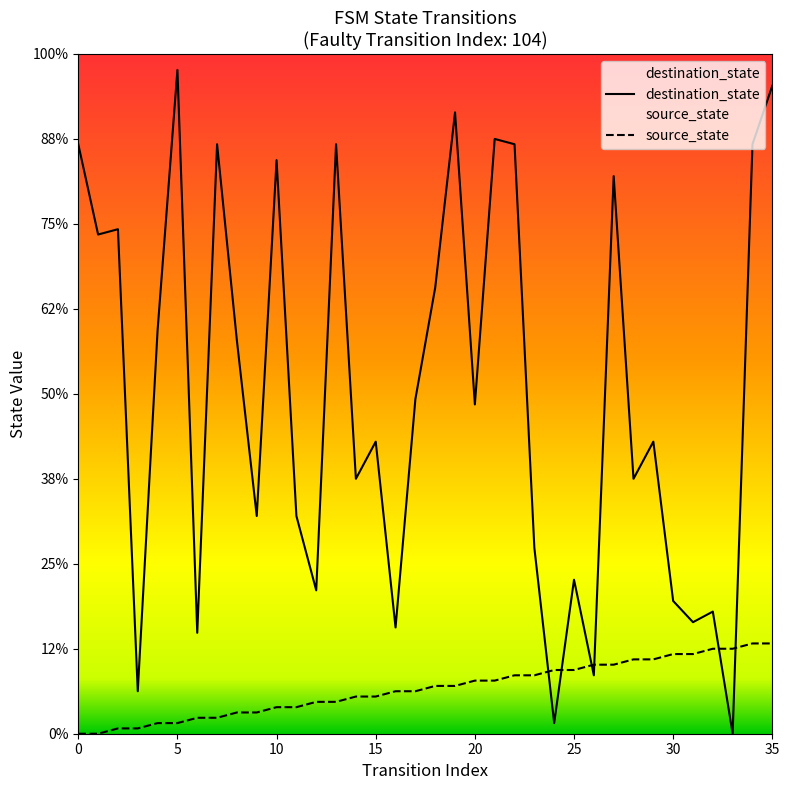

True or false: source_state and destination_state cross at least once.

True